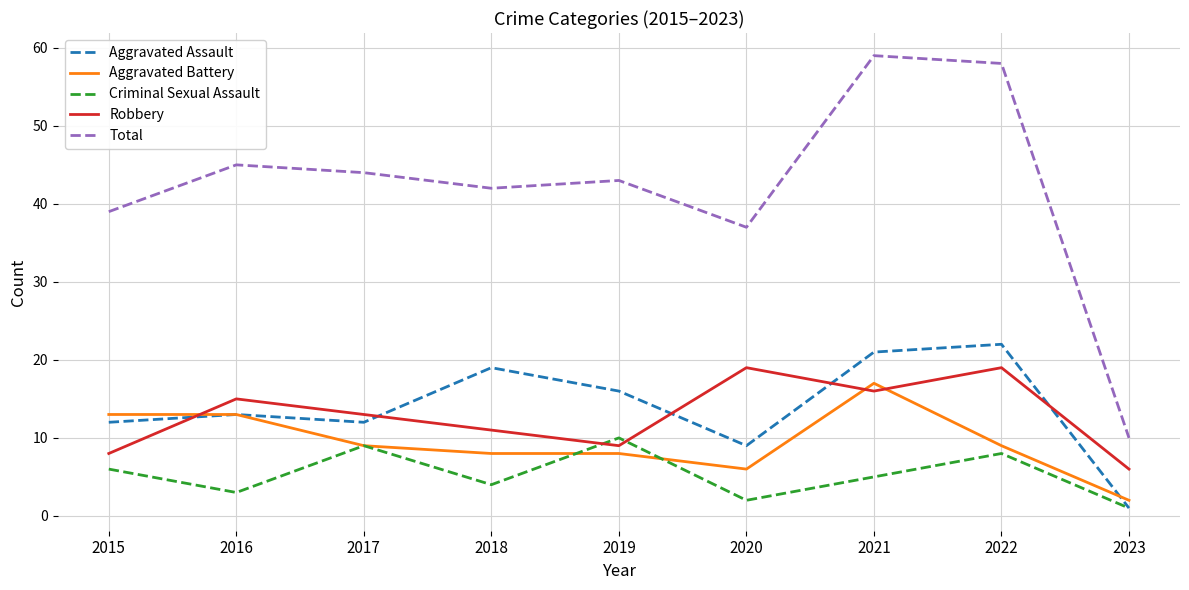

What is the highest value of the Criminal Sexual Assault series?

10